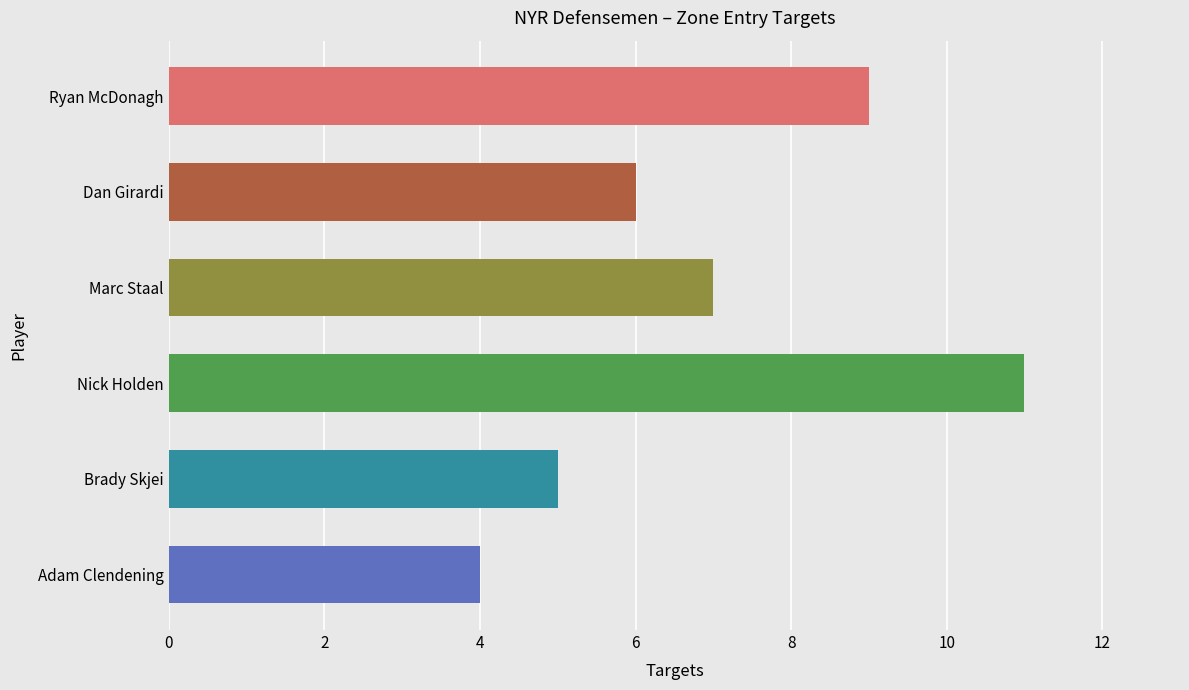

What is the difference between the maximum and minimum values?

7